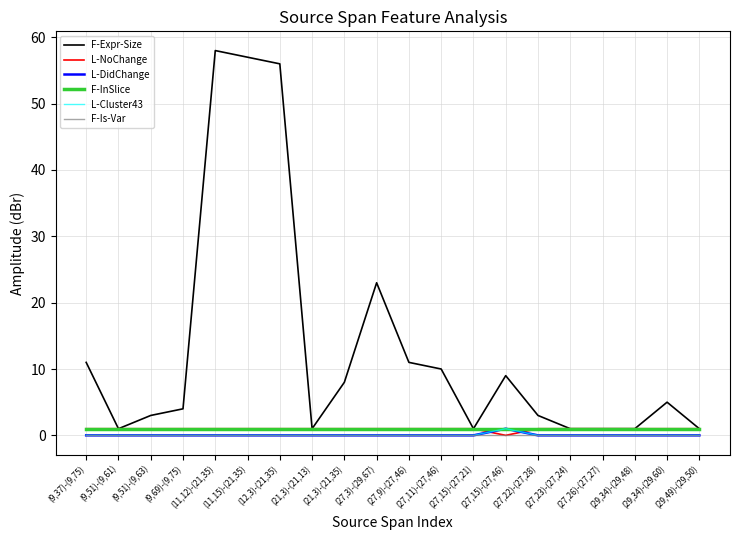

What is the approximate value of L-Cluster43 at (27,15)-(27,46)?

1